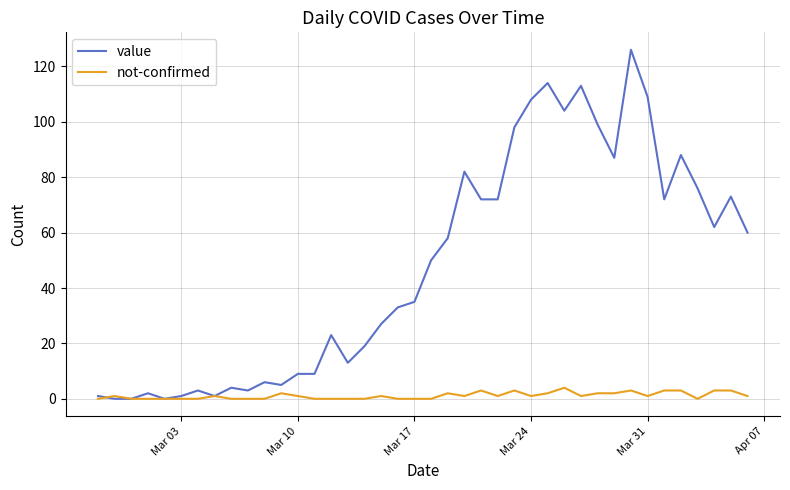

List the series in order of their peak value, lowest first.

not-confirmed, value